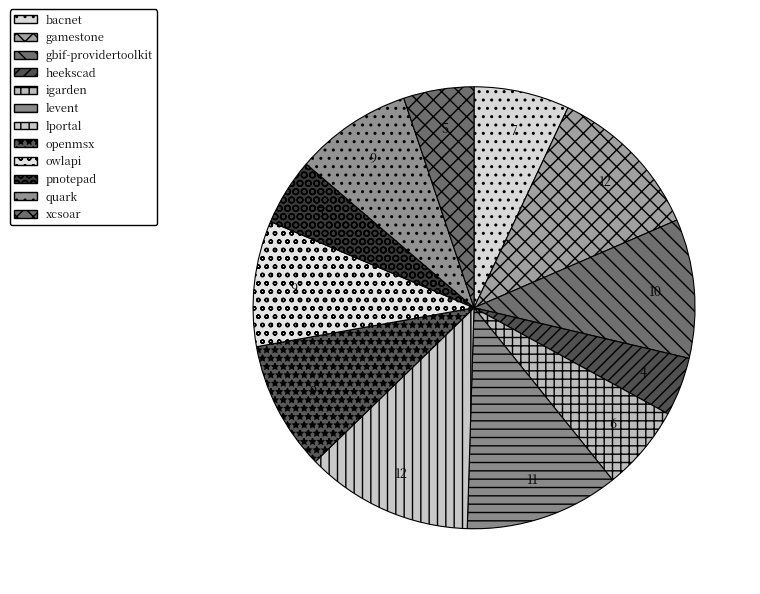

How many segments does this pie chart have?

12